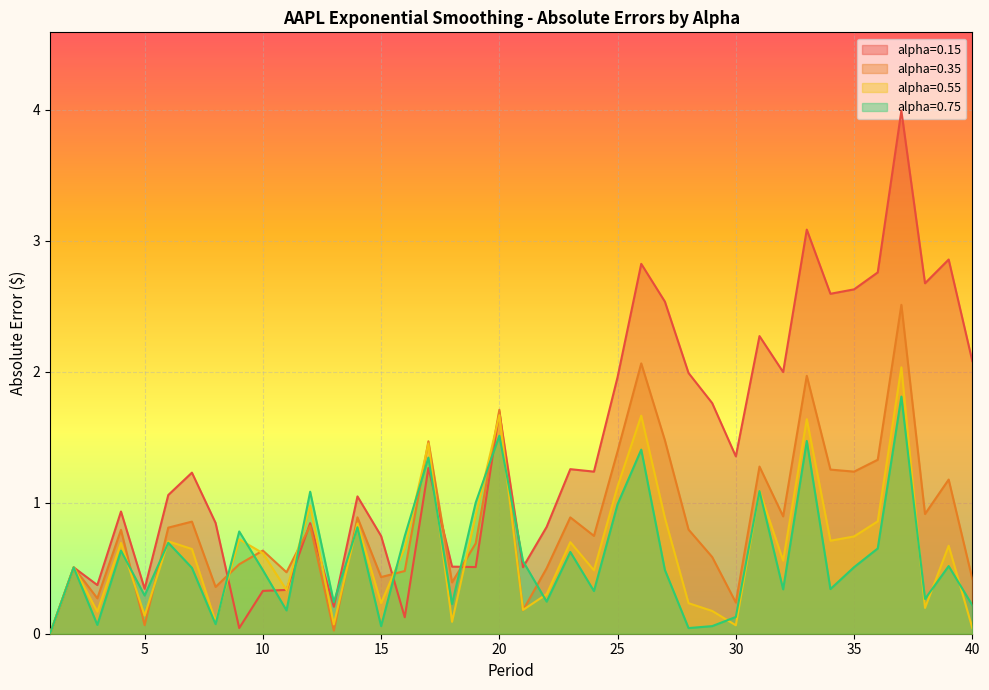

True or false: alpha=0.75 has more than 0 points higher than both neighbors.

True